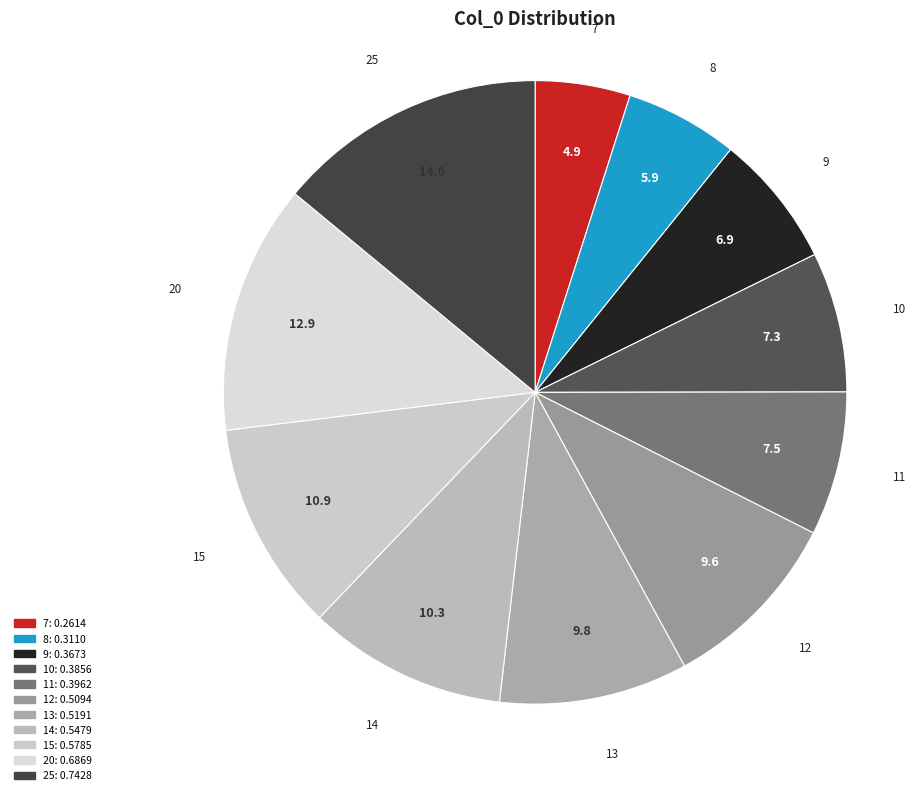

How many slices are in this pie chart?

11